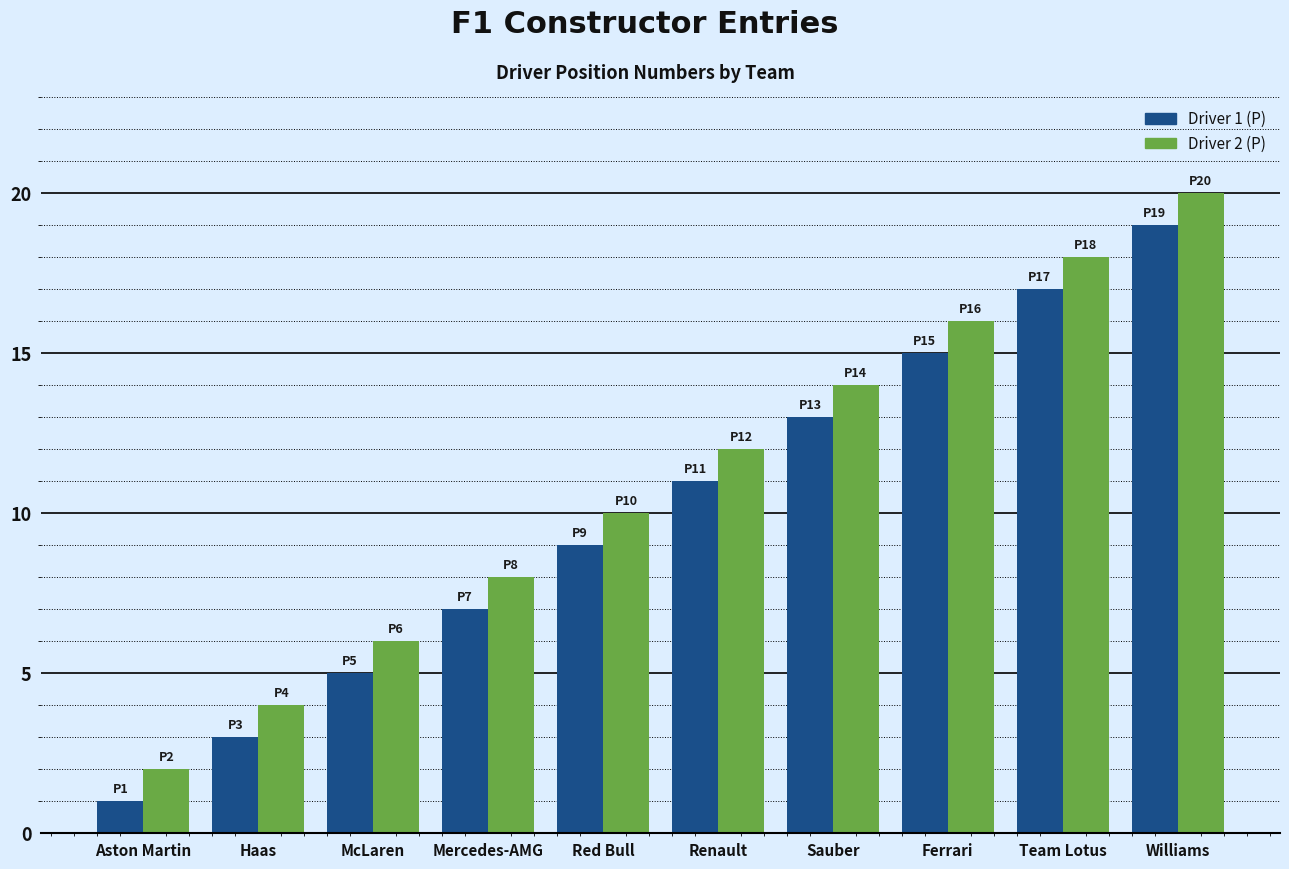

Which category has the highest value in the Driver 1 (P) series?

Williams